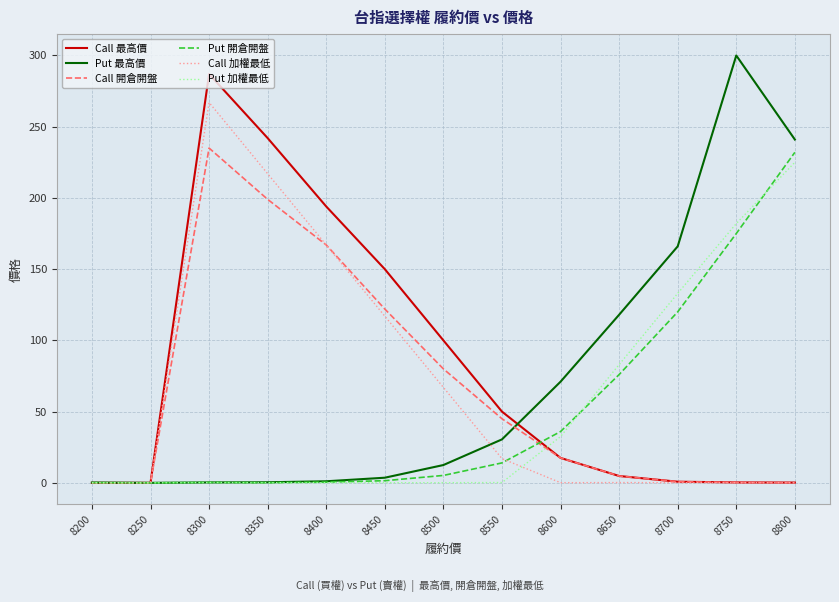

At which category is the sum across all series the highest?

8300